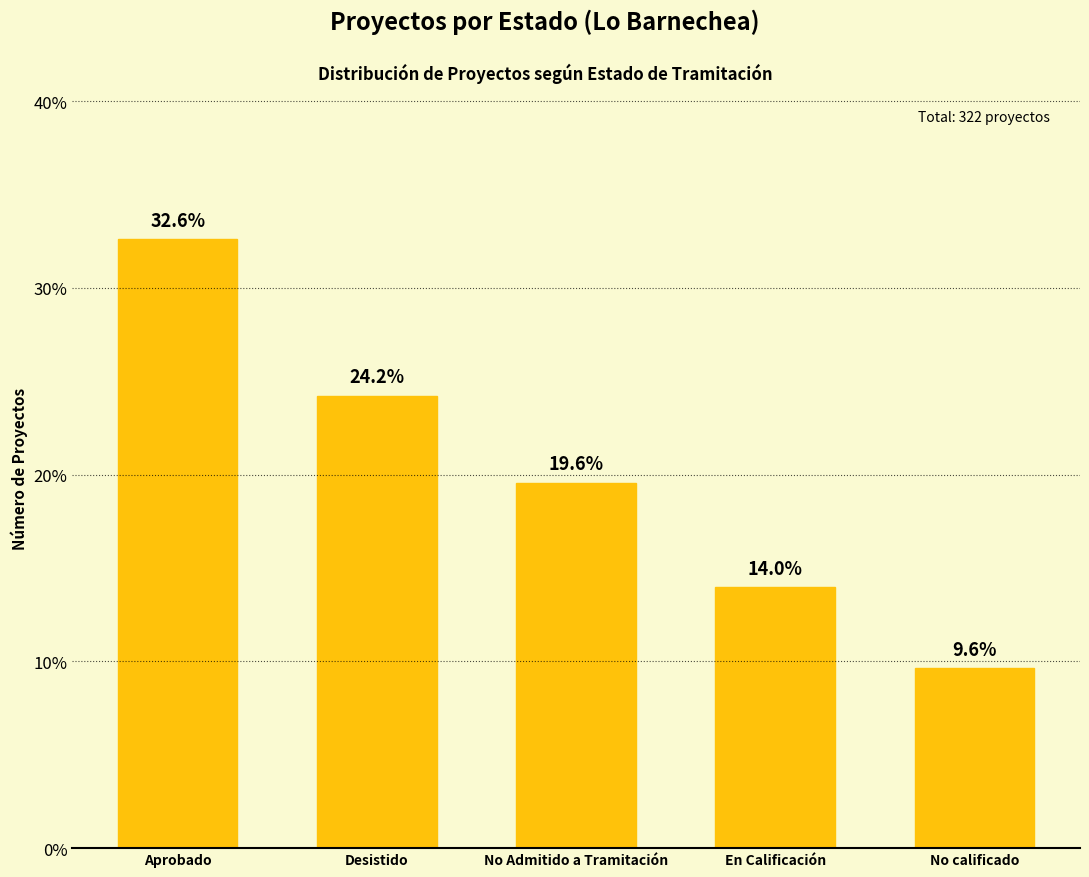

Are the bars horizontal?

No